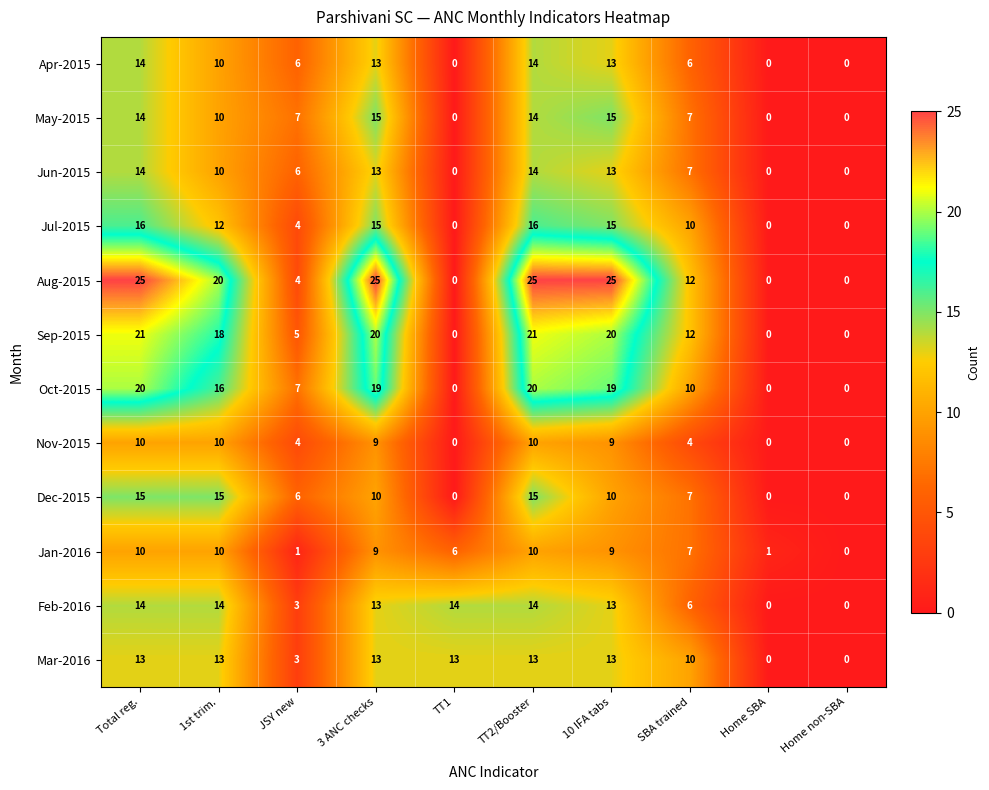

What is the difference between the second highest and minimum values in the Dec-2015 series?

15